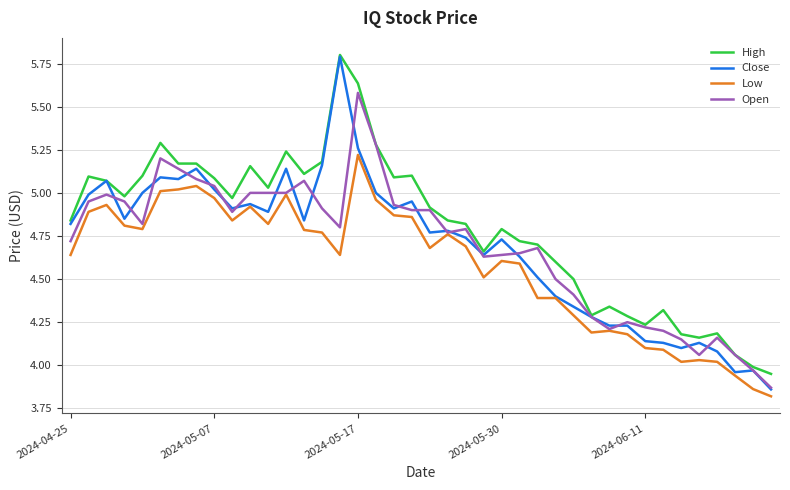

Which series has the largest total across all categories?

High